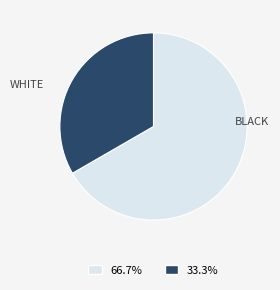

Is there any slice that represents more than half of the pie?

Yes